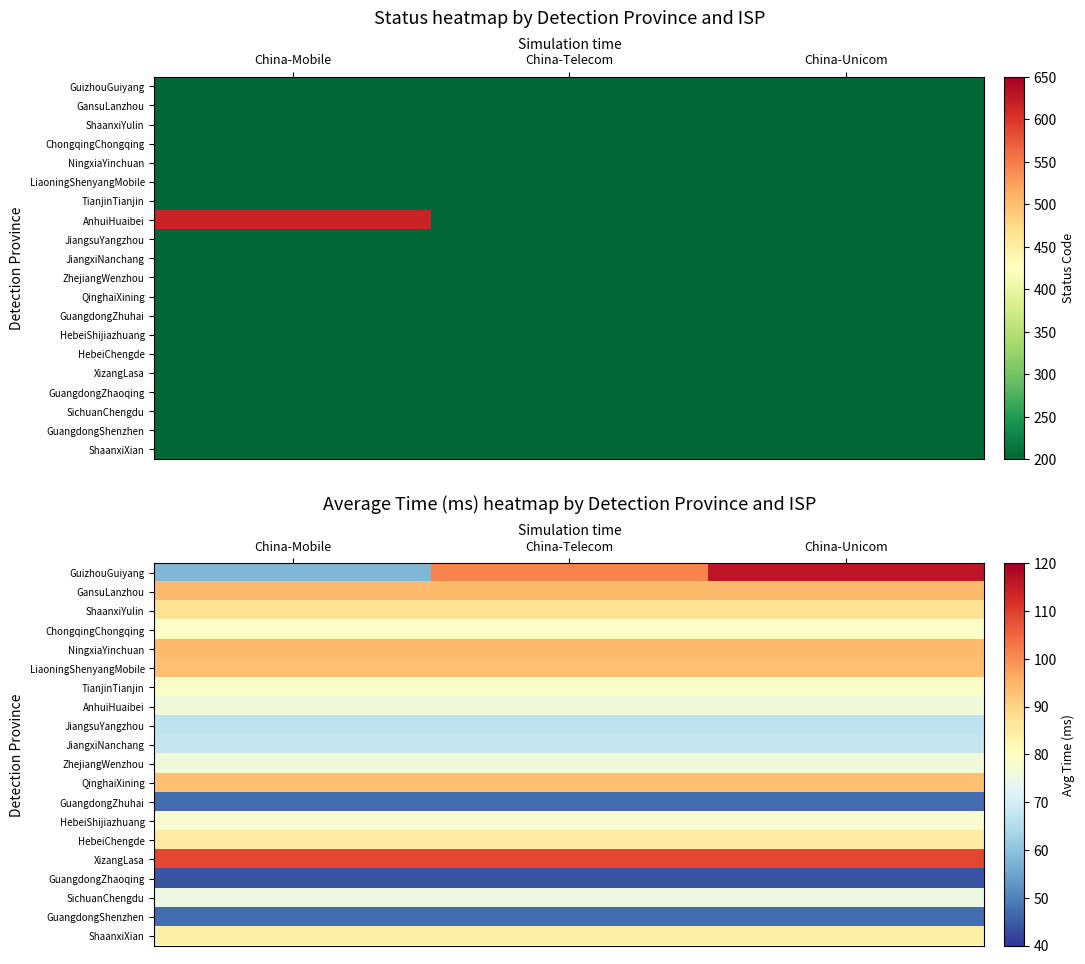

What is the maximum value for GansuLanzhou?

94